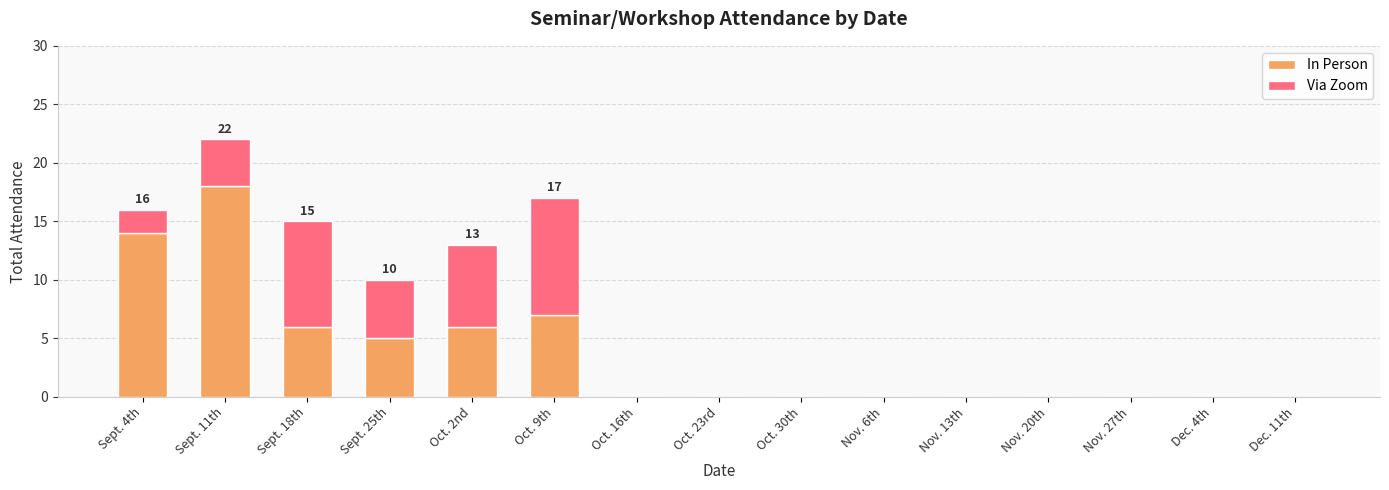

The value of In Person at Sept. 11th is 32. True or false?

False